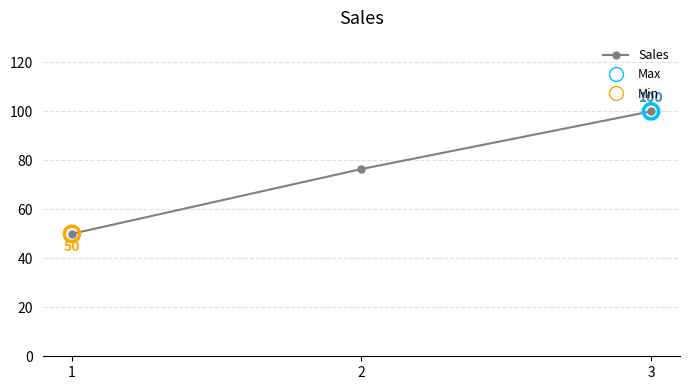

What is the change in value from 1 to 3?

+50.0